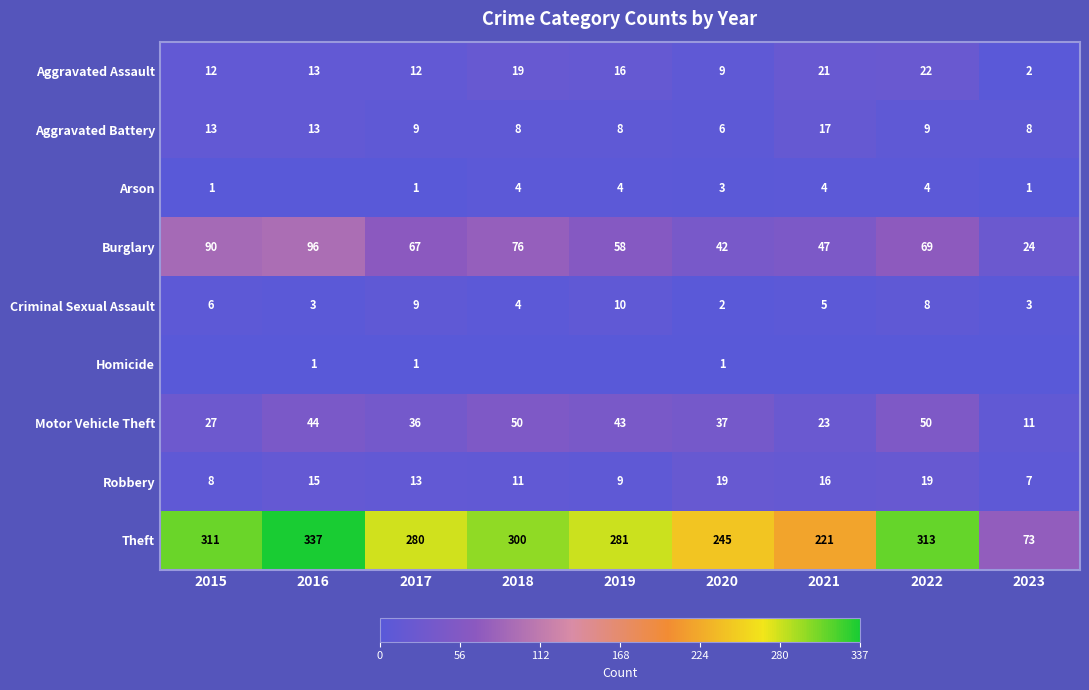

What is the approximate value of Burglary at 2021?

47